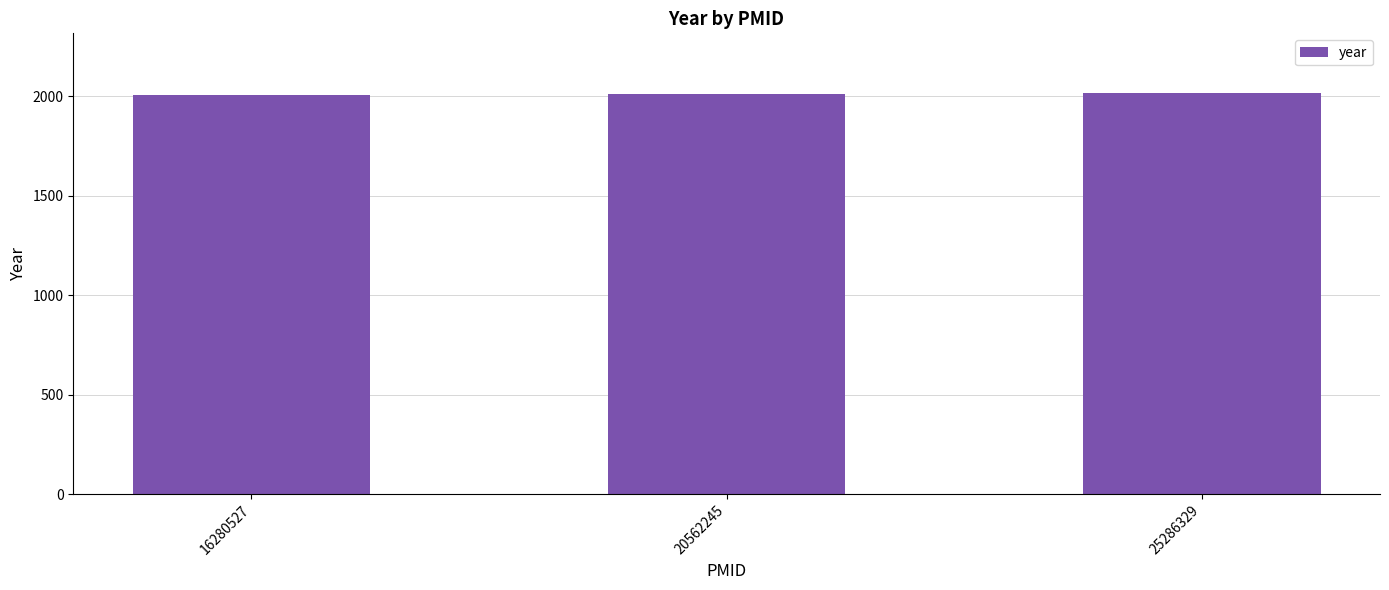

What is the difference between the values at 16280527 and 25286329?

9